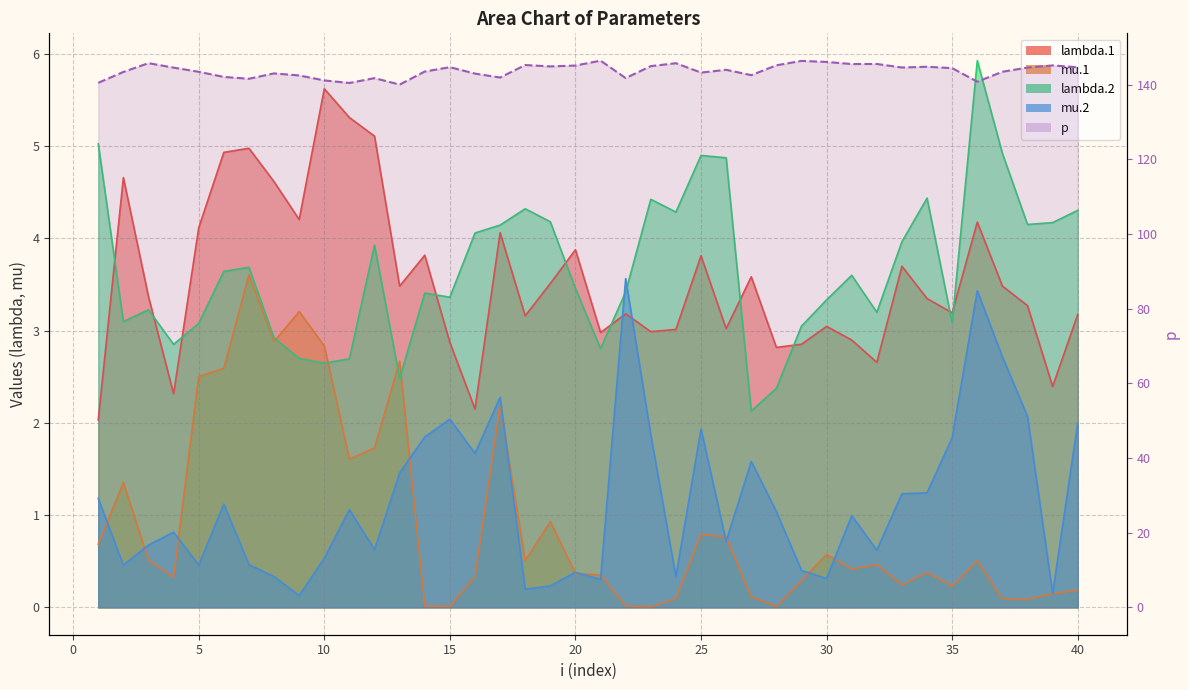

At which category is the sum across all series the highest?

36